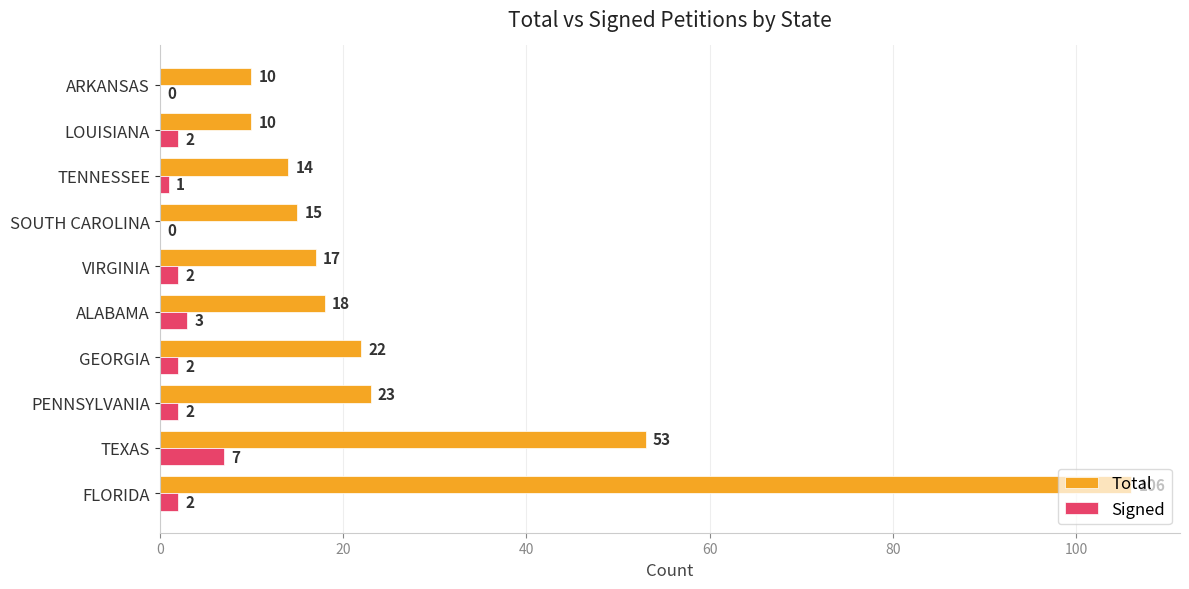

Between VIRGINIA and TENNESSEE, which series saw the biggest shift?

Total